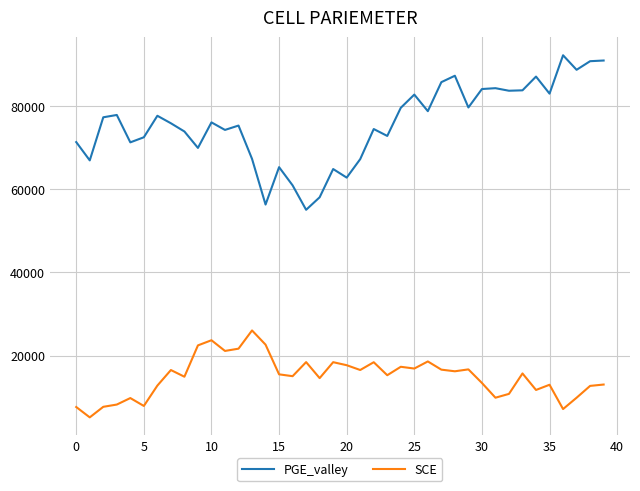

Which series has the widest spread of values?

PGE_valley